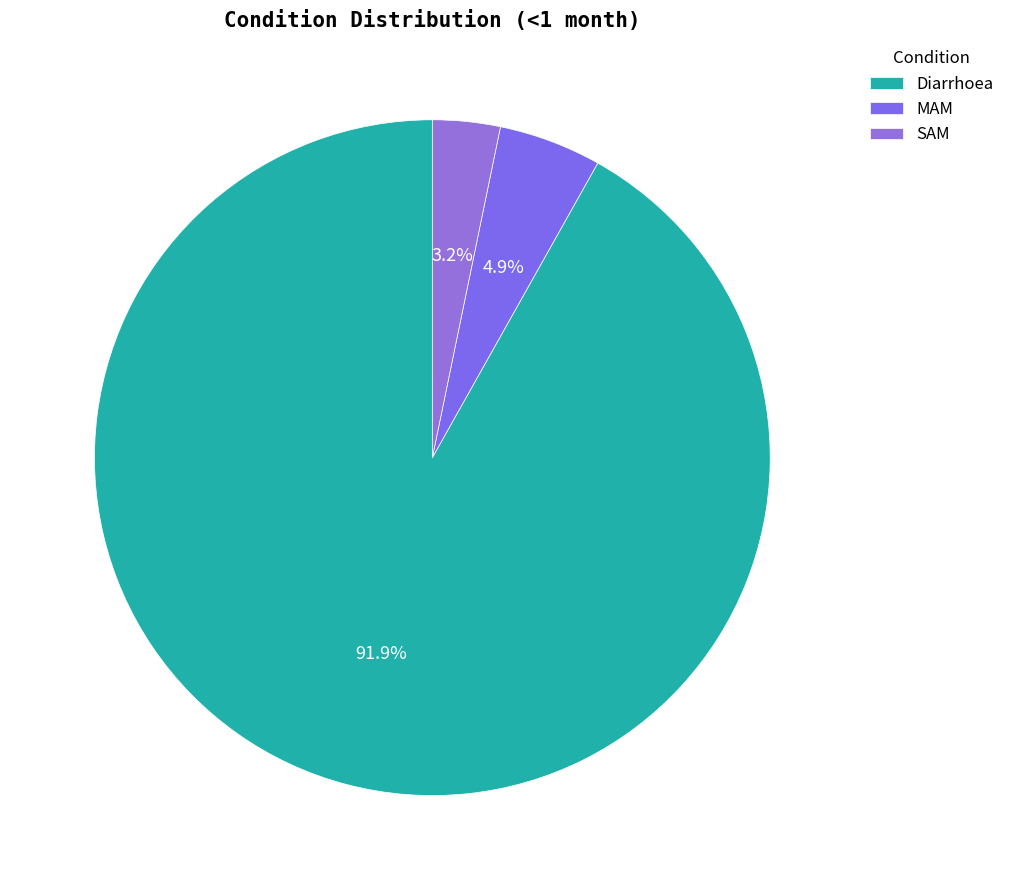

Count the number of slices in the pie.

3